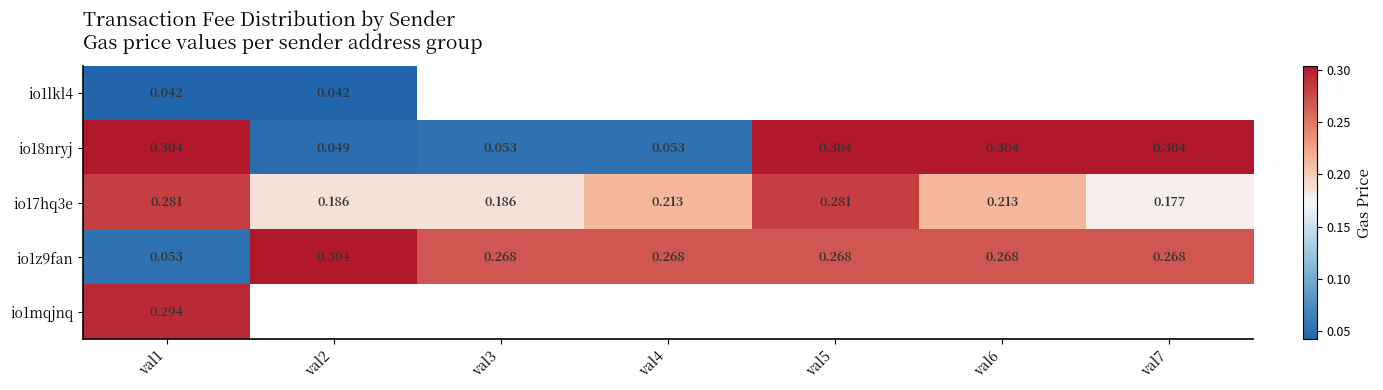

At which category is the sum across all series the highest?

val1